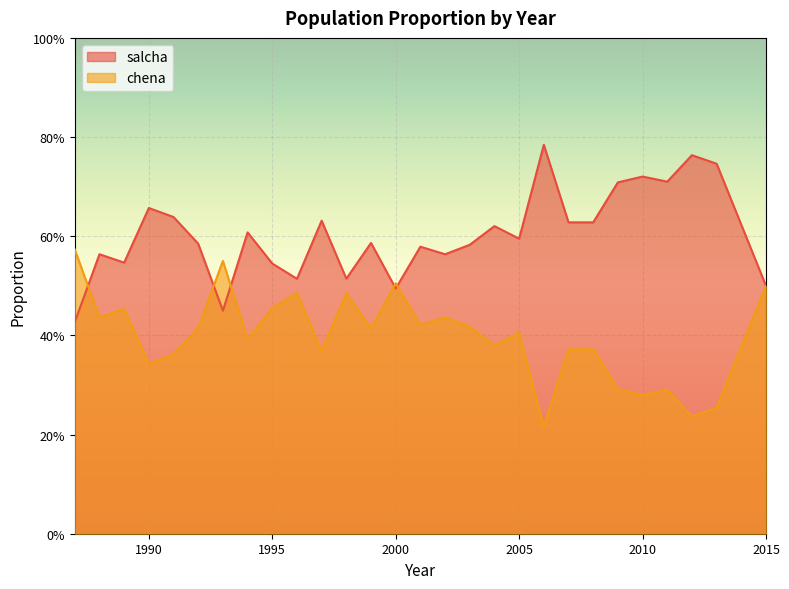

True or false: chena has a value of 0.3 at 2010.

True